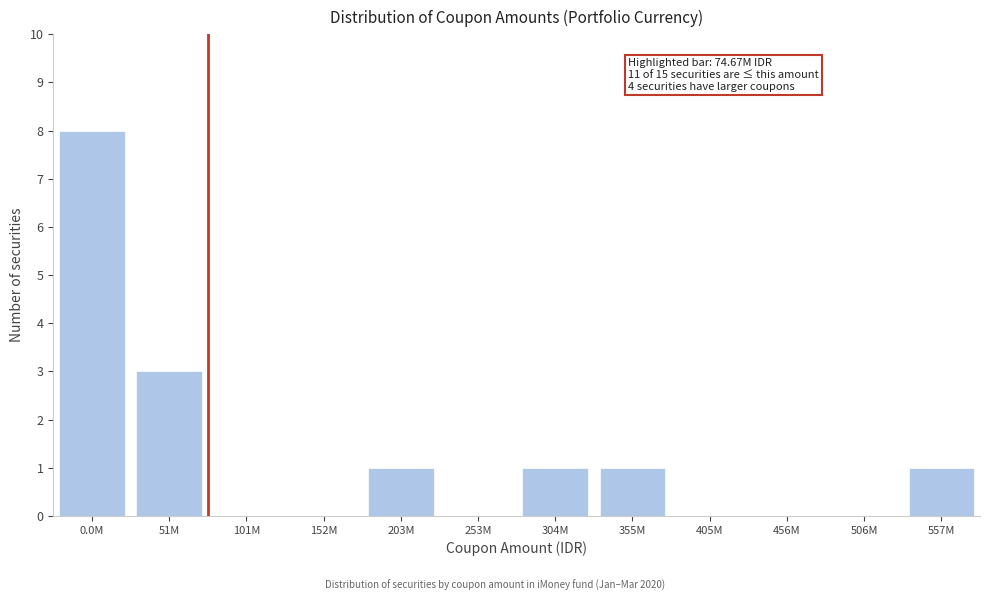

What is the sum of the values at 51M and 101M?

3